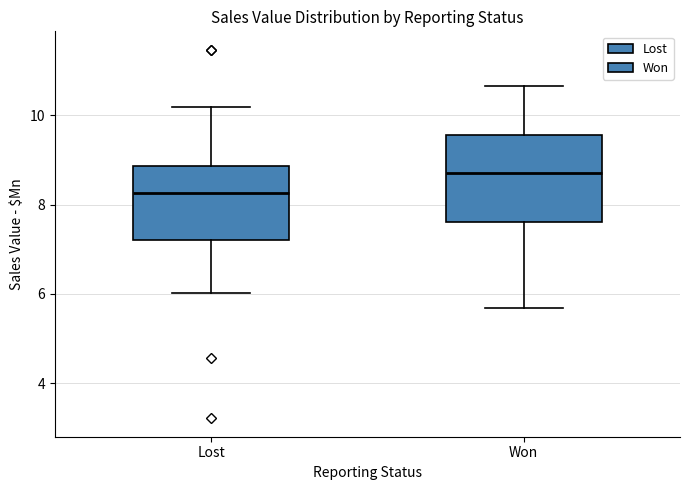

Where does the lower whisker of the box for Won end on the y-axis? The values are not printed on the chart, so give them approximately, as read against the axis.

5.6